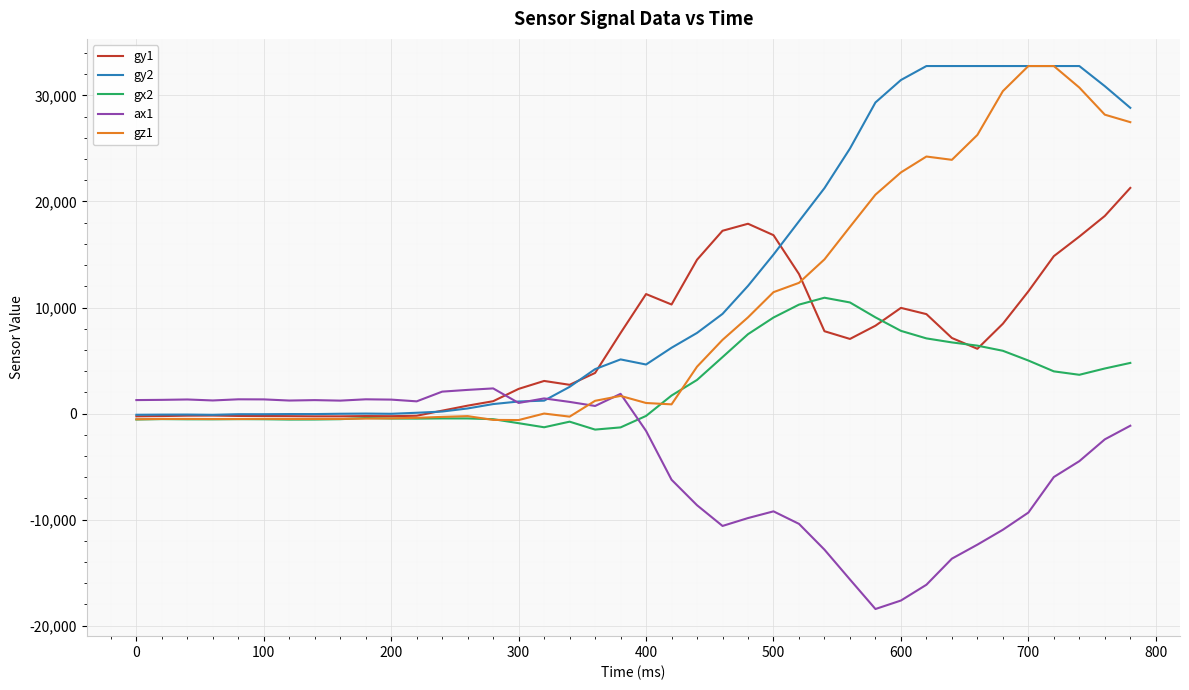

Does the chart have visible grid lines?

Yes